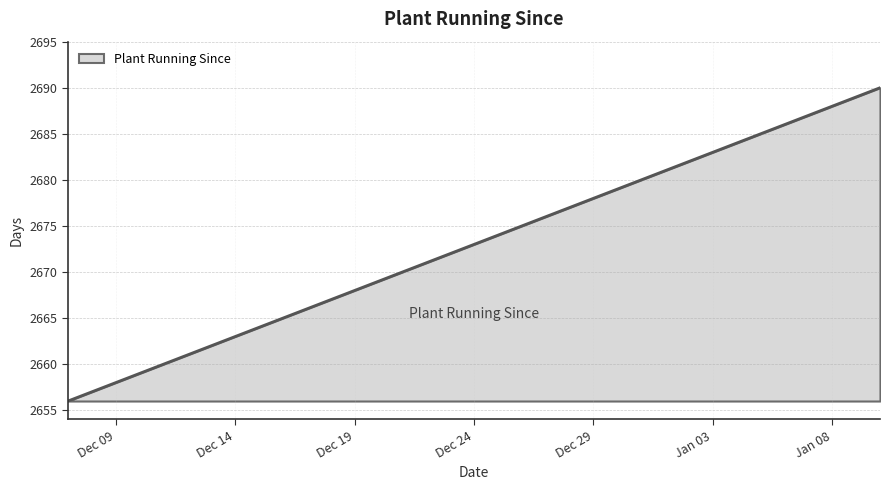

True or false: there are more than 2 points higher than both neighbors.

False